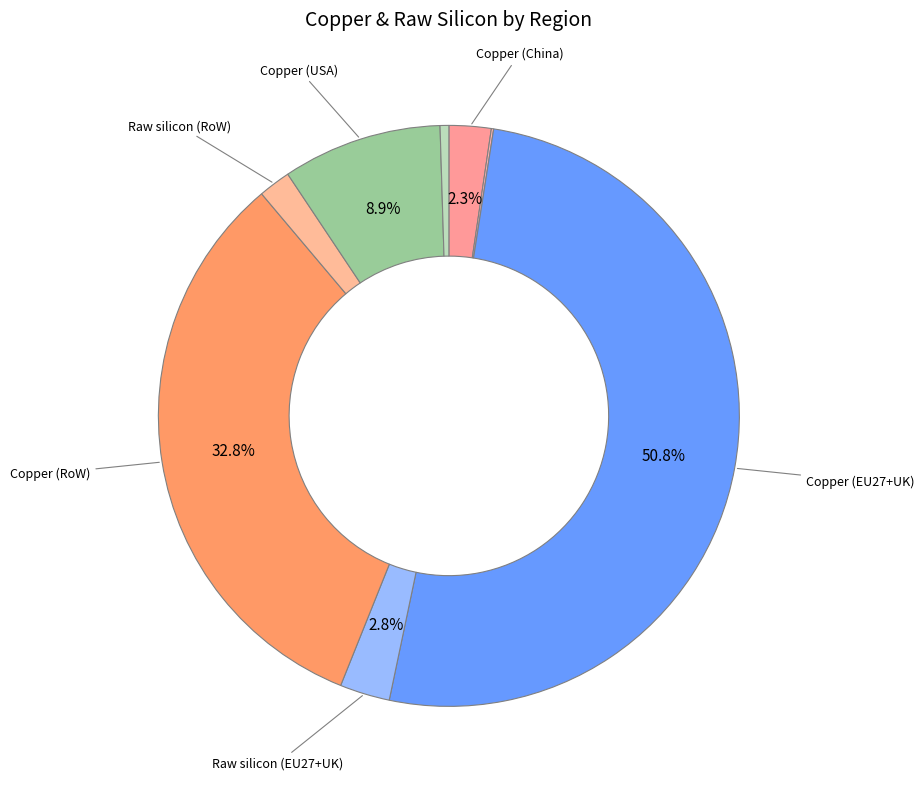

How many slices are in this pie chart?

8